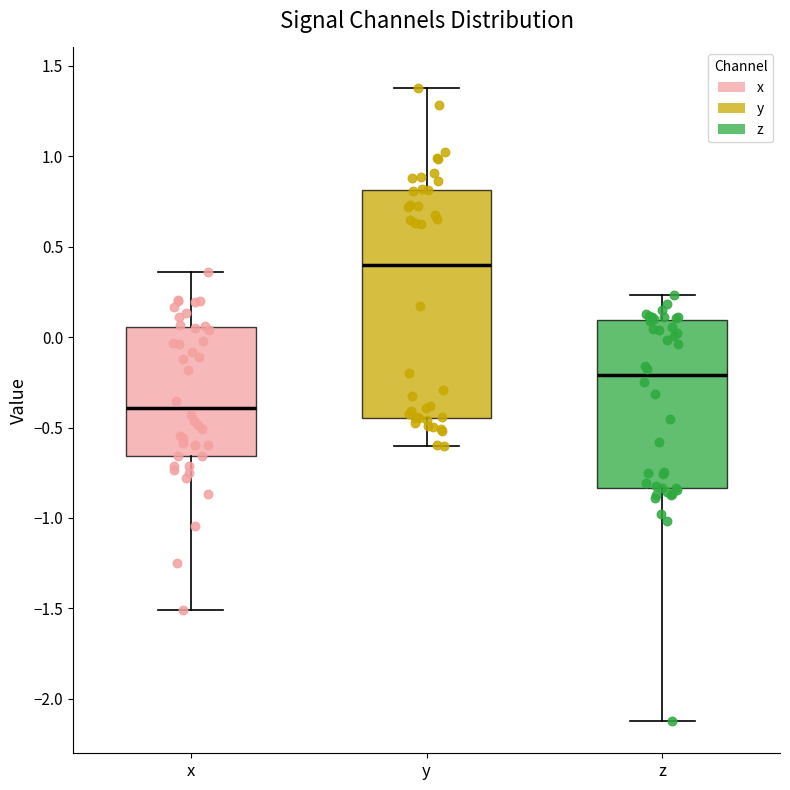

Reading left to right, read every box against the y-axis: the position of its median line, the range the box covers, and the ends of its whiskers. The values are not printed on the chart, so give them approximately, as read against the axis.

x: median -0.40, box -0.65 to 0.05, whiskers -1.50 to 0.35
y: median 0.40, box -0.45 to 0.80, whiskers -0.60 to 1.35
z: median -0.20, box -0.85 to 0.10, whiskers -2.10 to 0.25